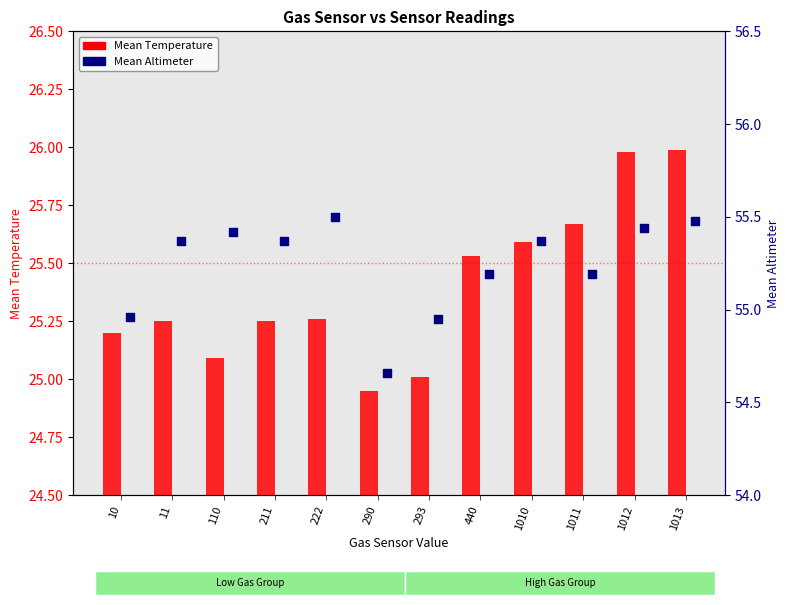

Which series contains the lowest Y value?

Mean Temperature